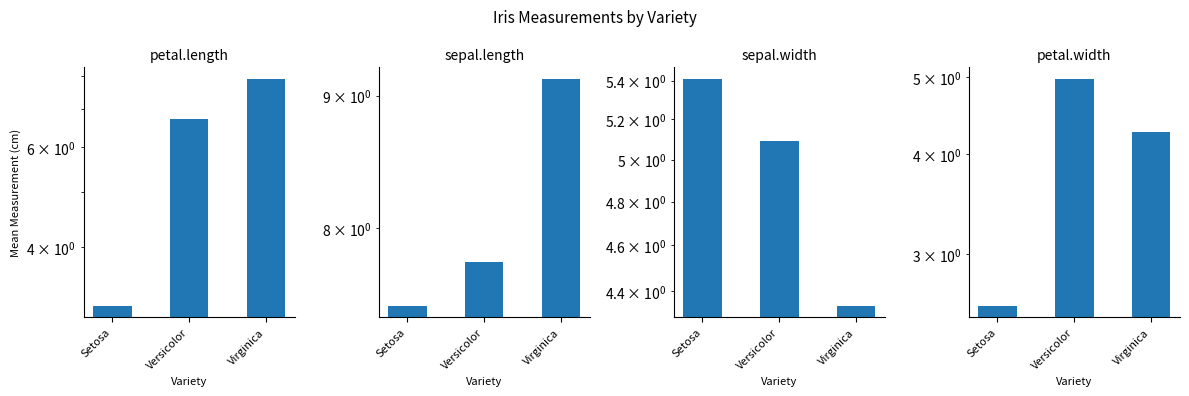

List the series in order of their overall mean, highest first.

sepal.length, petal.length, sepal.width, petal.width